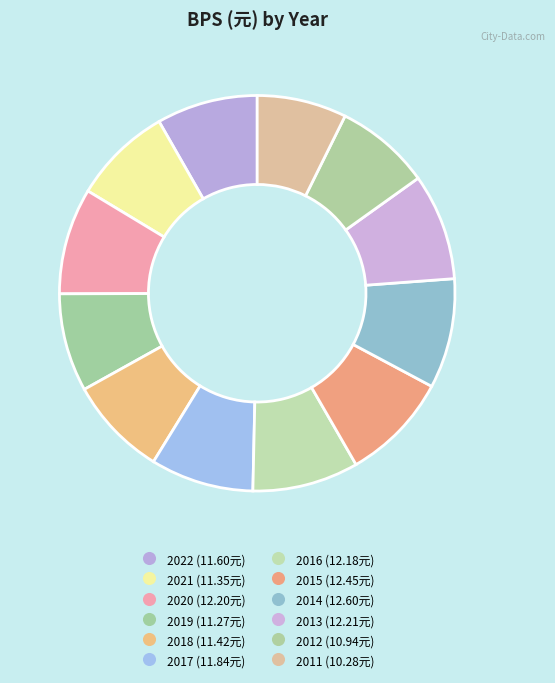

How many slices are in this pie chart?

12